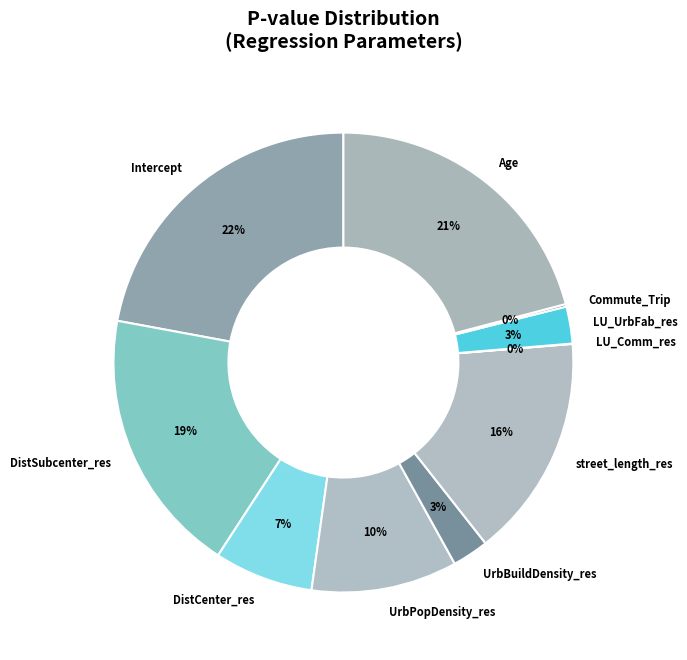

Does Age account for over 50% of the chart?

No